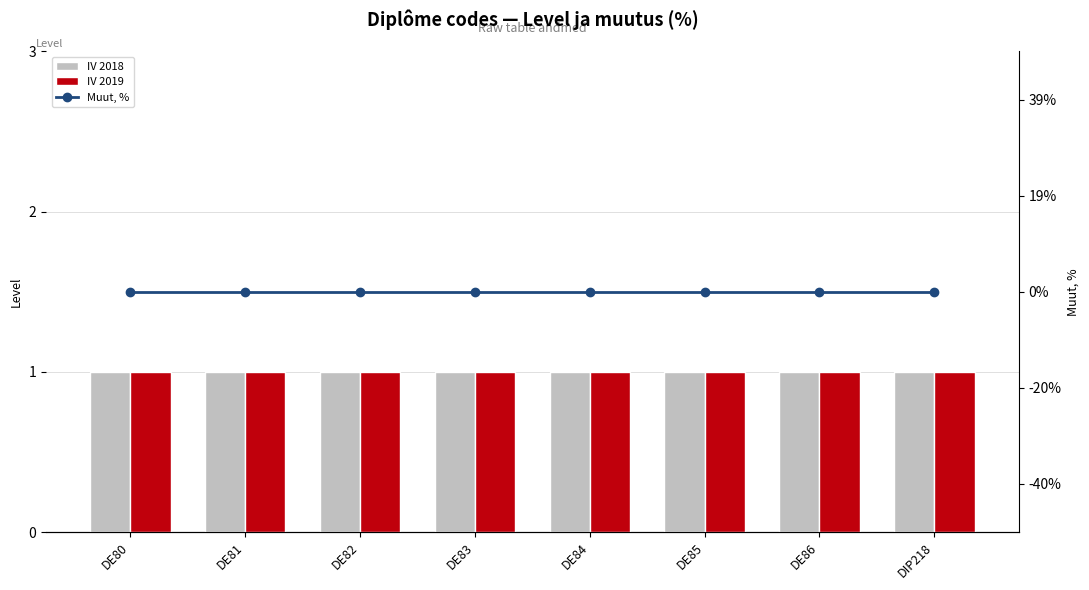

Reading right to left, transcribe all the data shown in this chart.

IV 2018: DIP218=1	DE86=1	DE85=1	DE84=1	DE83=1	DE82=1	DE81=1	DE80=1
IV 2019: DIP218=1	DE86=1	DE85=1	DE84=1	DE83=1	DE82=1	DE81=1	DE80=1
Muut, %: DIP218=0	DE86=0	DE85=0	DE84=0	DE83=0	DE82=0	DE81=0	DE80=0